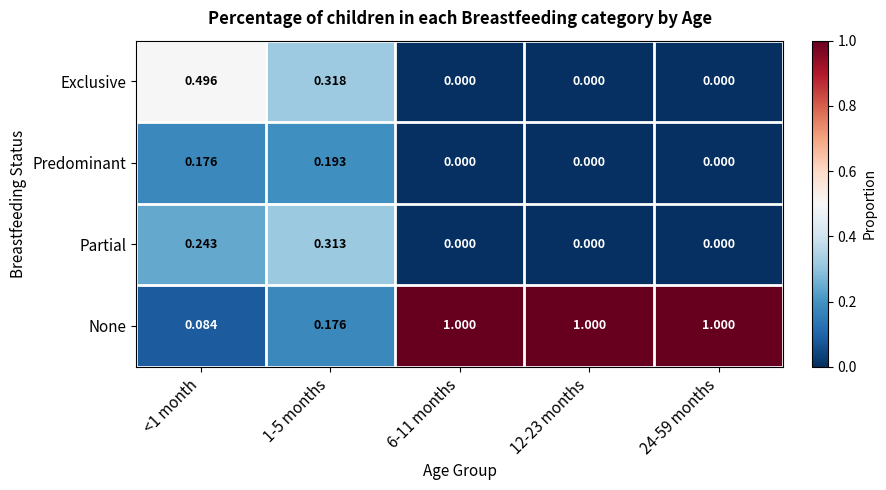

Which series has the largest total across all categories?

None